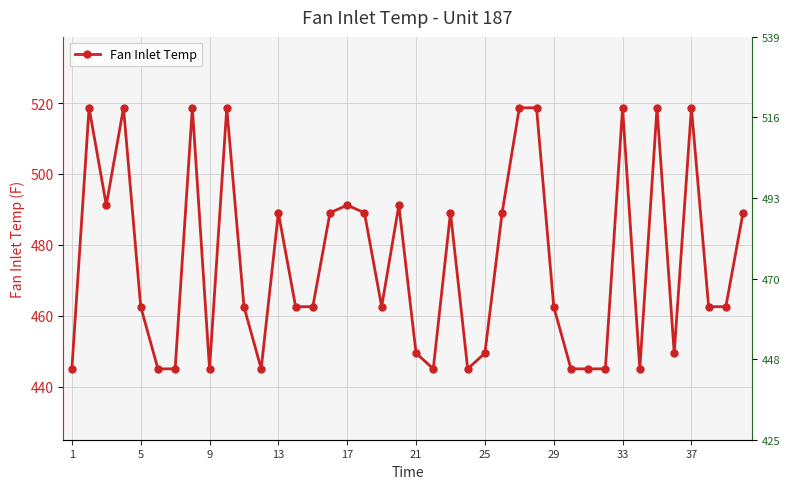

How many data points does each series have?

40